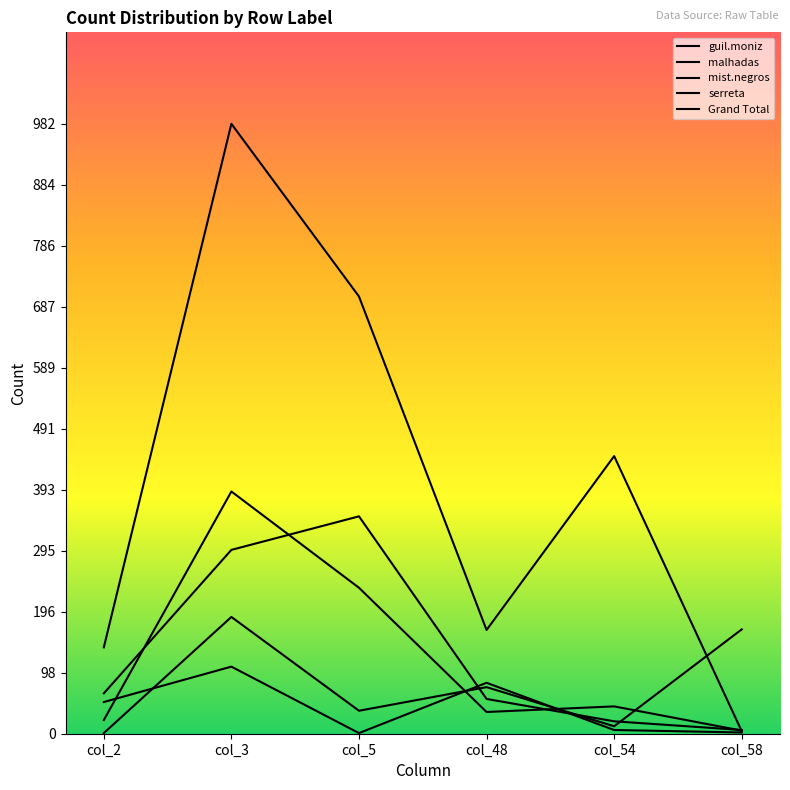

Rank the series at col_2 from highest to lowest value.

Grand Total, mist.negros, guil.moniz, serreta, malhadas